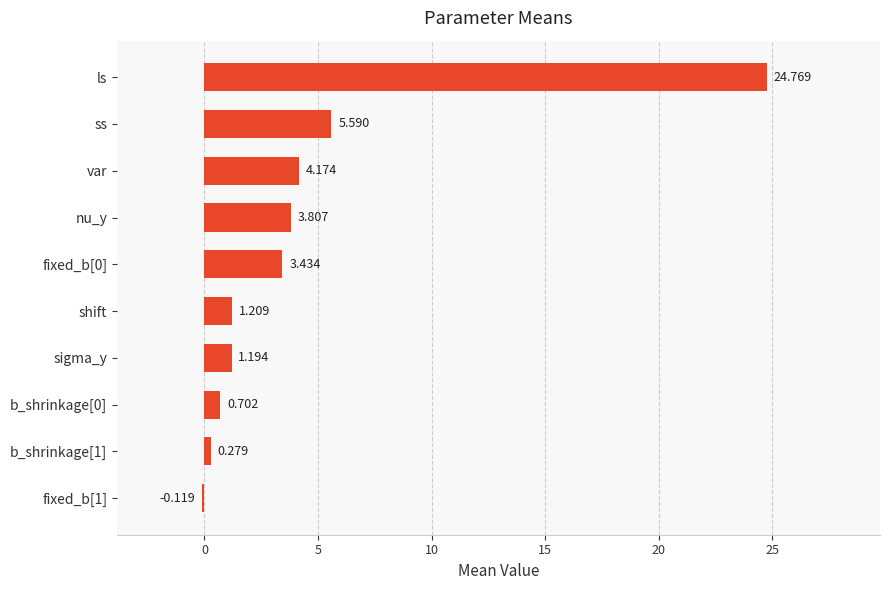

Which has a higher value, shift or b_shrinkage[1]?

shift